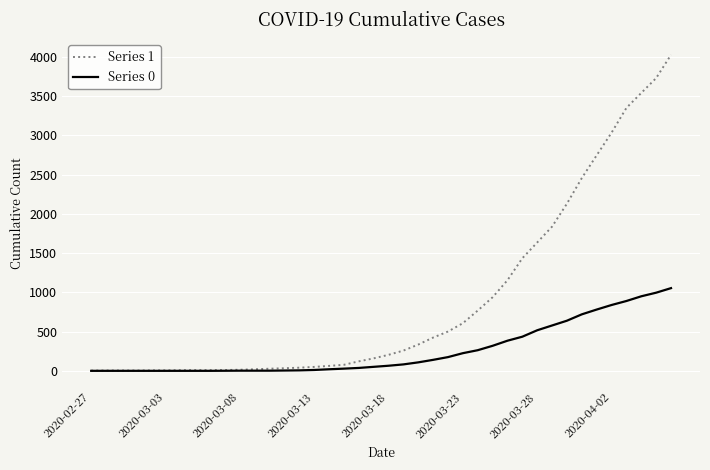

Which series has the largest range (max minus min)?

Series 1